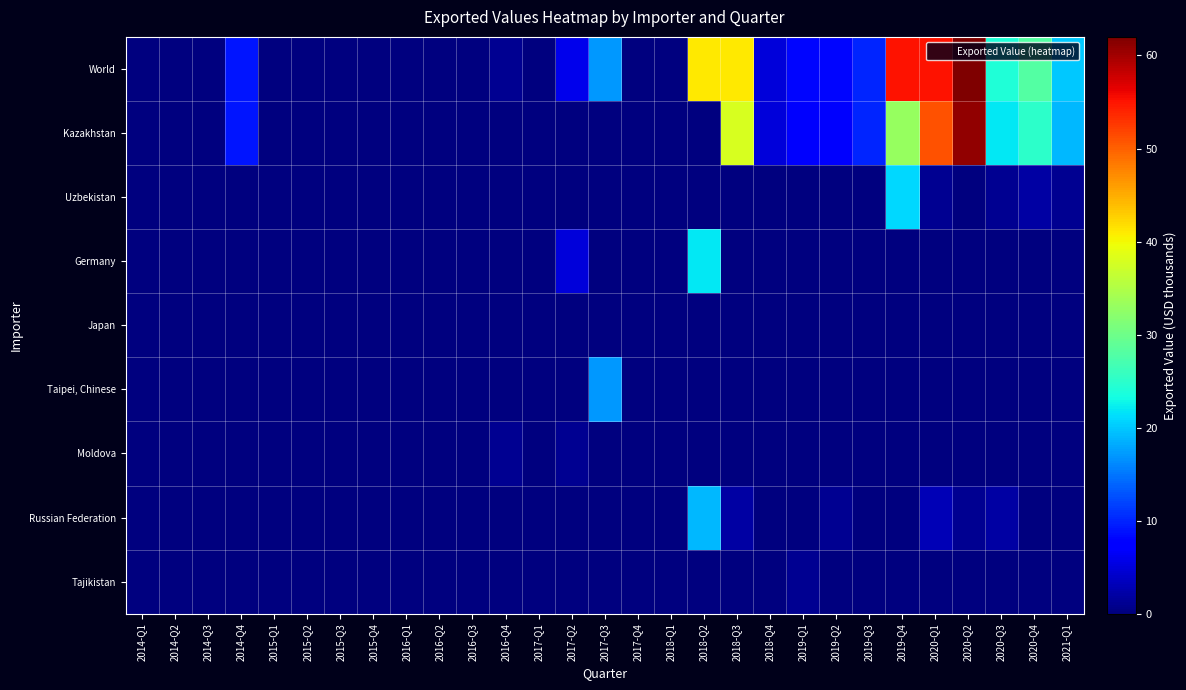

Which label corresponds to the smallest value in the chart?

2014-Q1